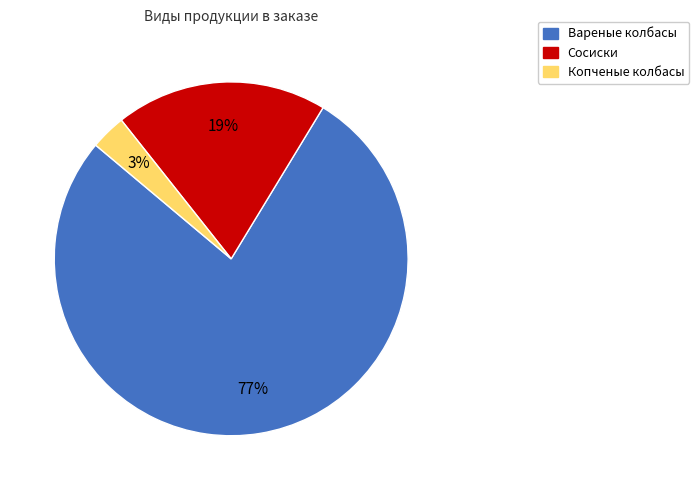

What percentage is the Копченые колбасы slice, to the nearest percent?

3%